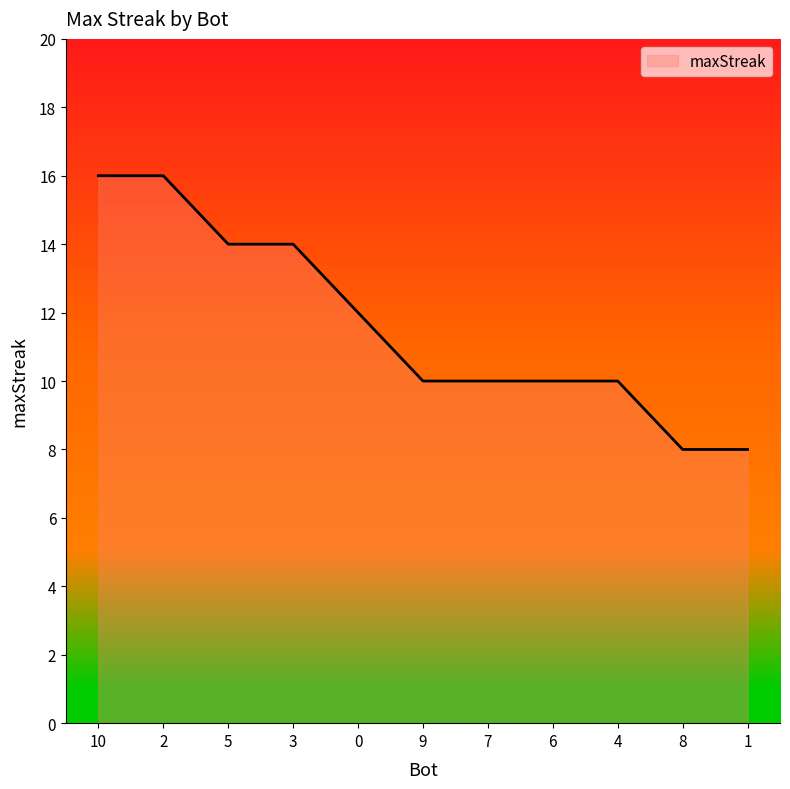

What is the smallest value displayed?

8